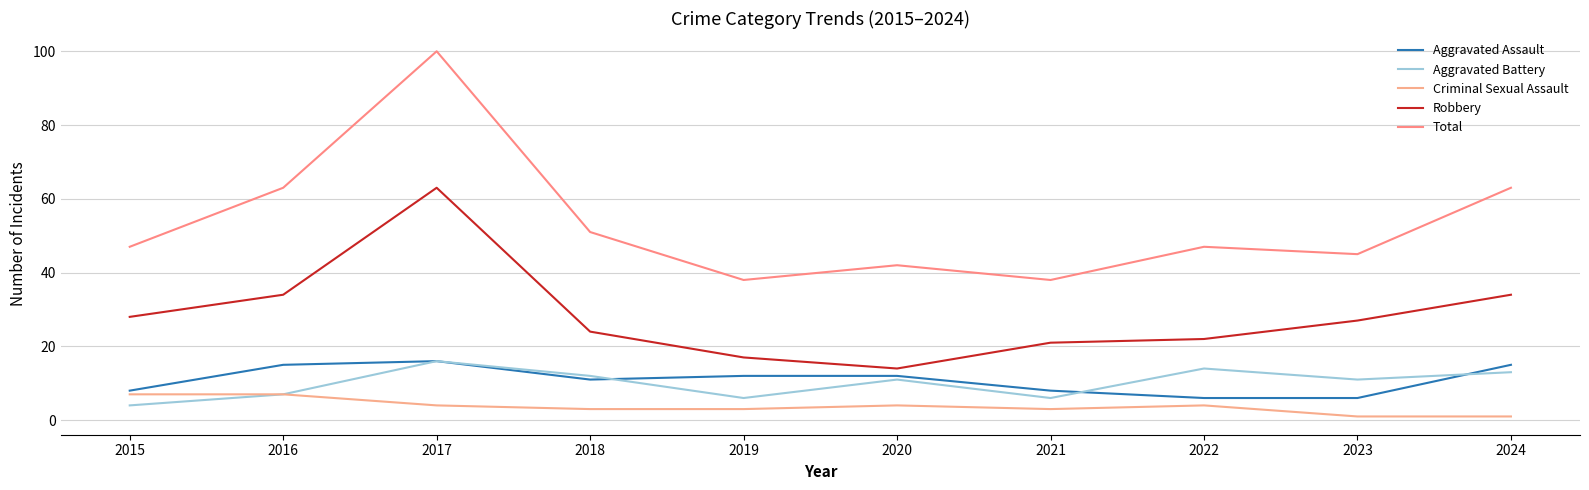

True or false: Total has a value of 90 at 2024.

False